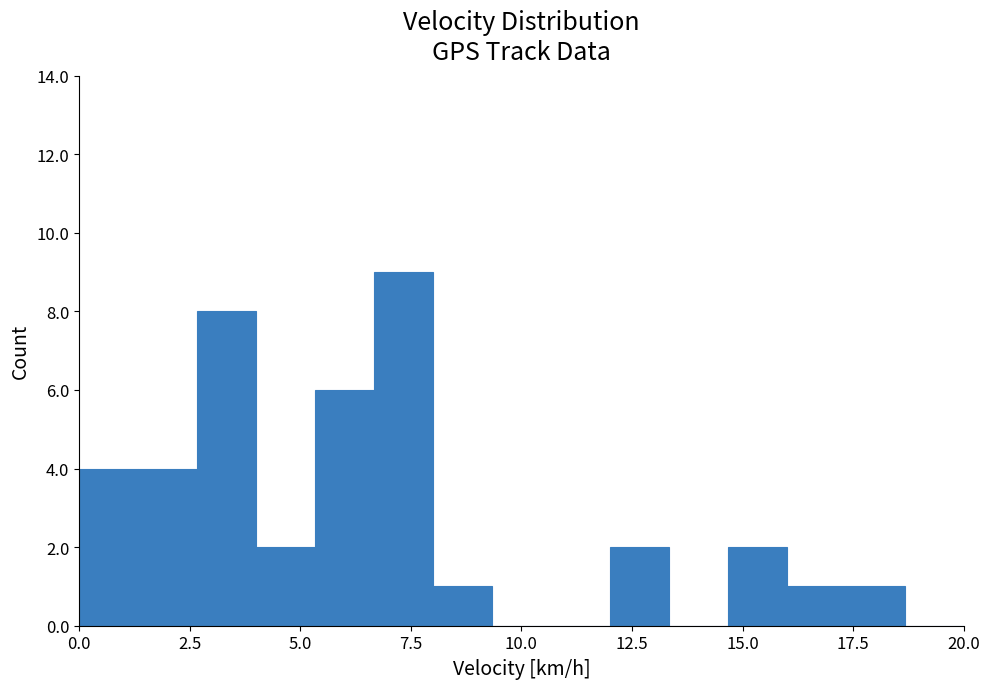

Around what value on the x-axis is the tallest bar? Give the approximate position of its centre, as read against the axis.

7.5